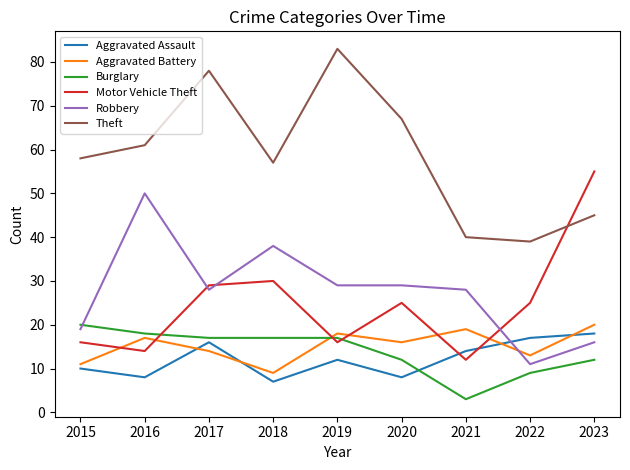

The value of Robbery at 2022 is 11. True or false?

True